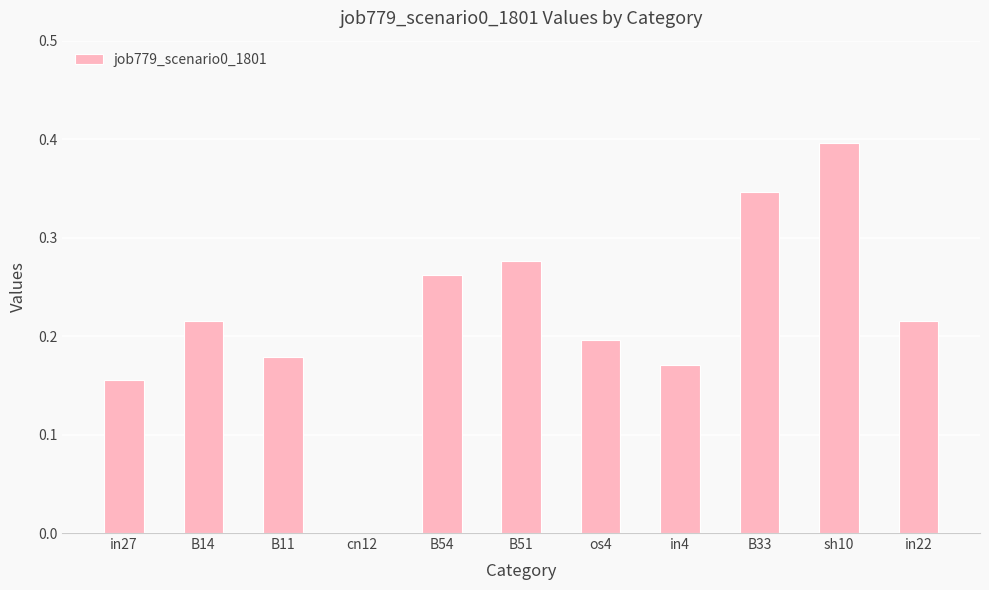

What is the change in value from cn12 to in4?

+0.2